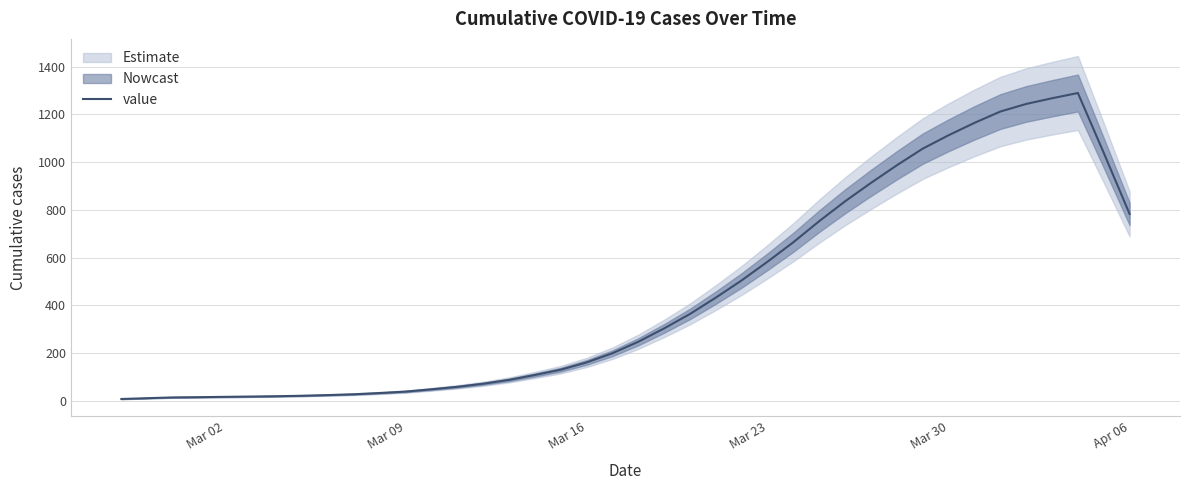

What is the maximum value for value?

1289.4